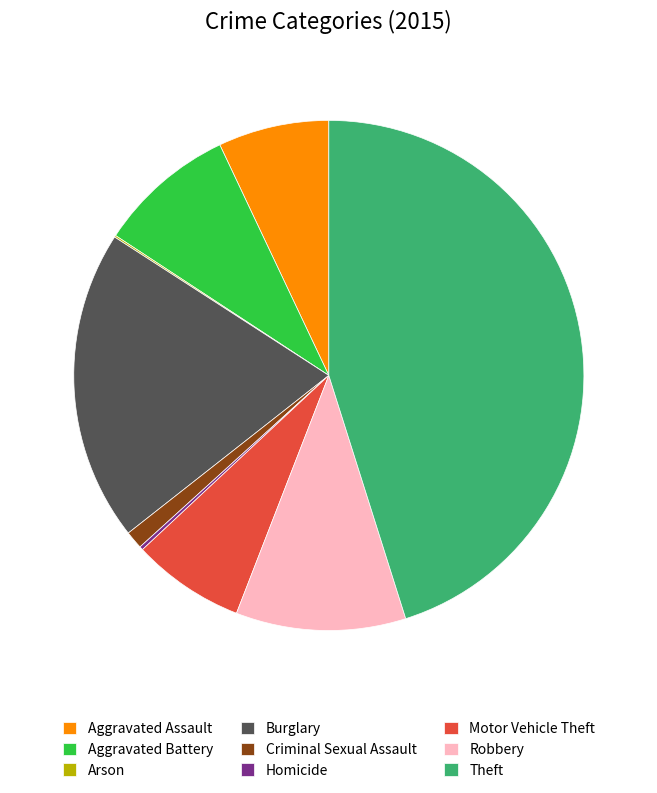

Is Robbery the majority of the pie?

No